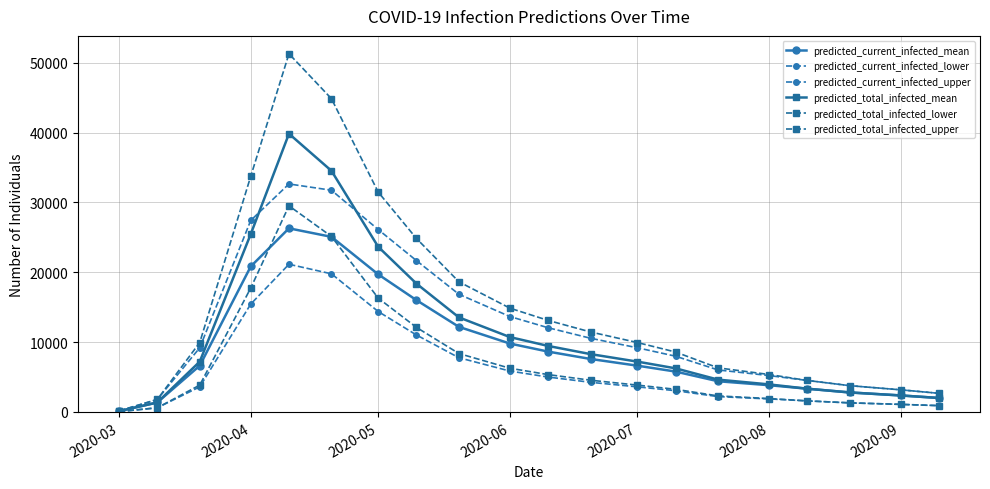

Count the number of categories in the chart.

20